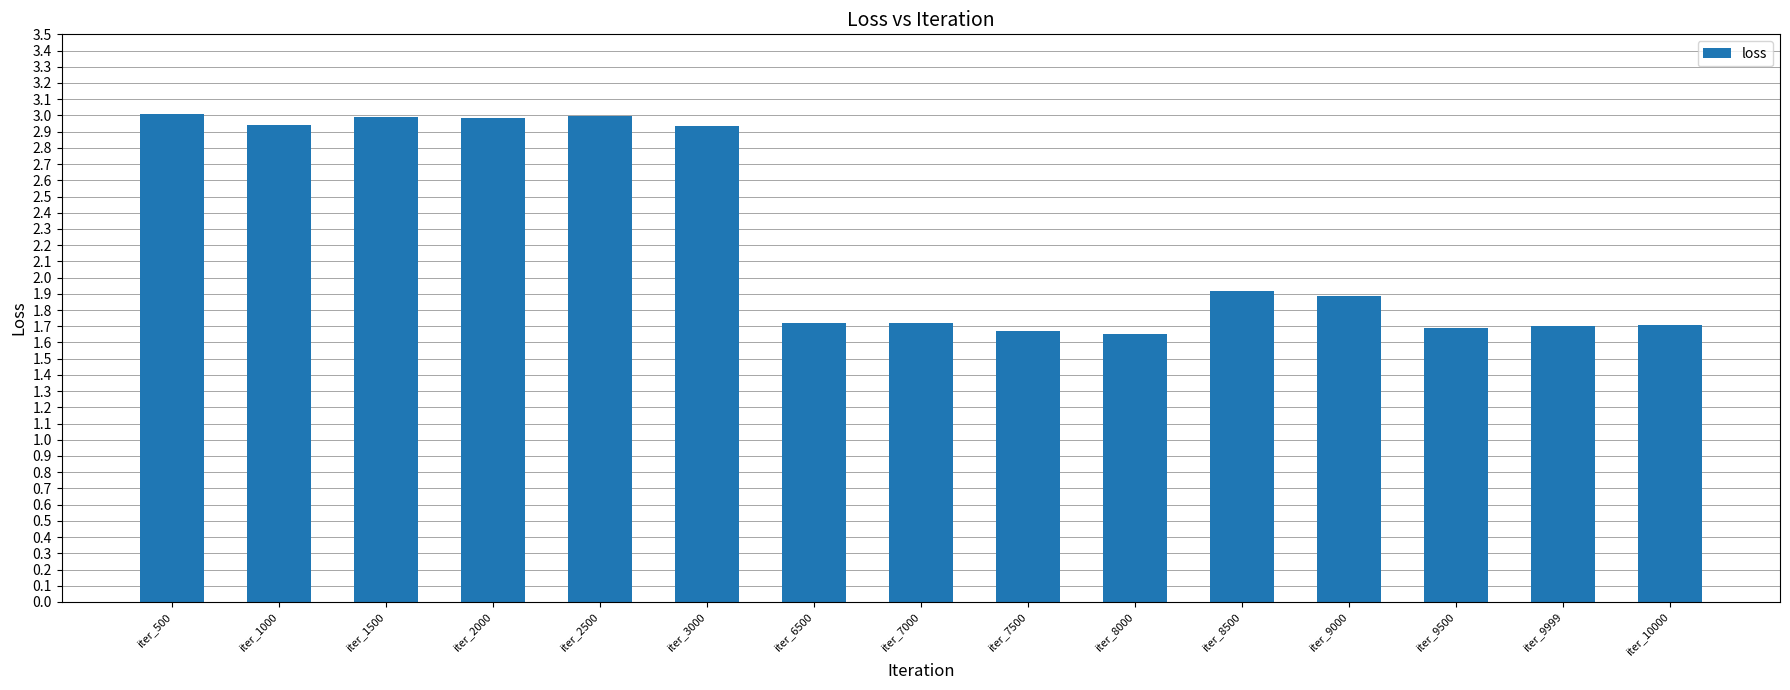

What is the ratio of the value at iter_7500 to the value at iter_7000?

1.0